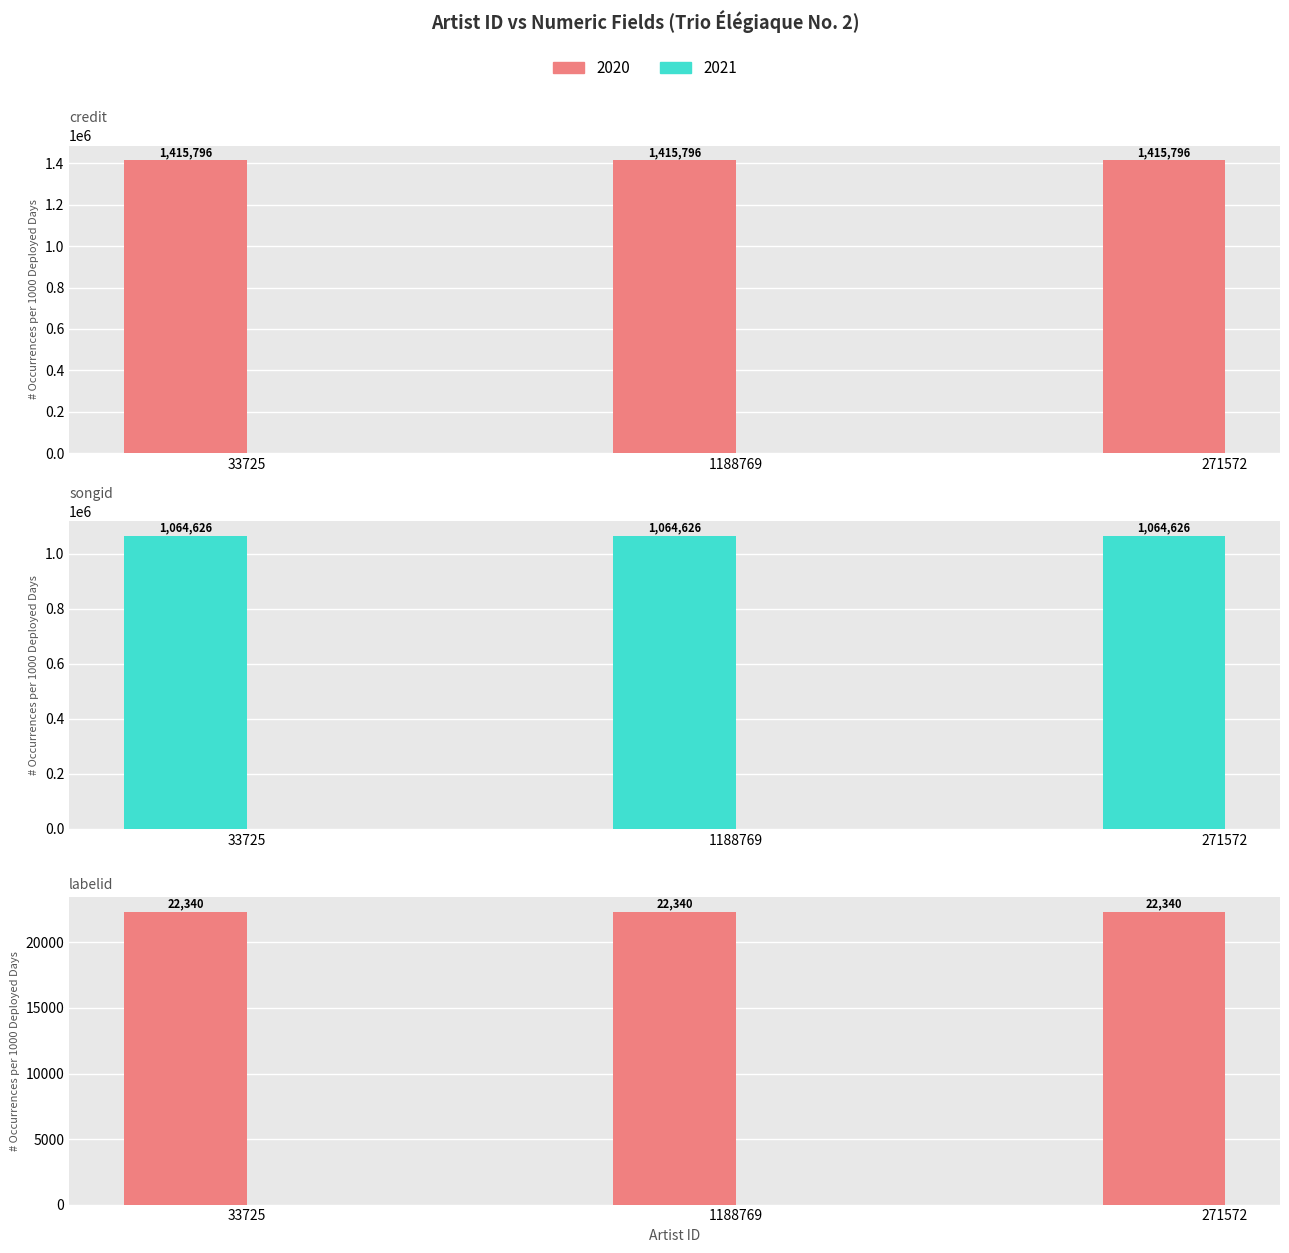

What is the highest value of the credit series?

1415796